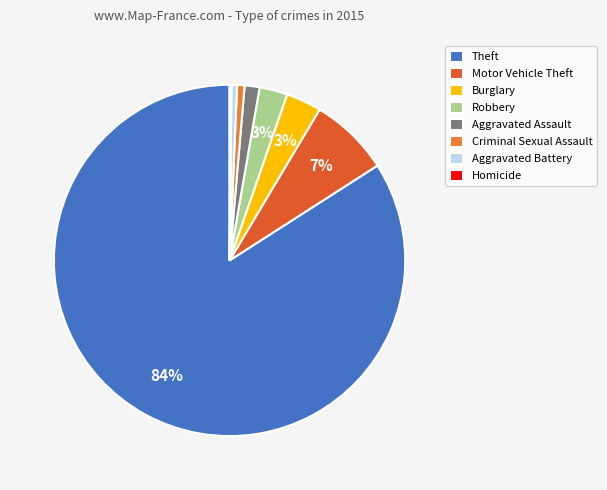

Is there a majority slice in this chart?

Yes